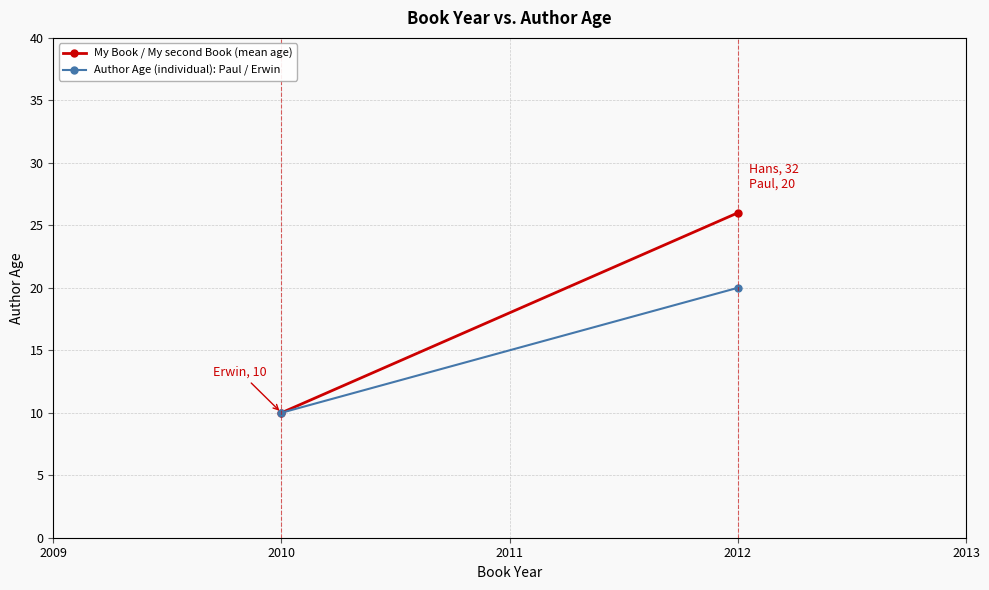

What is the value of the Author Age (individual): Paul / Erwin point at the 1st from the left?

10